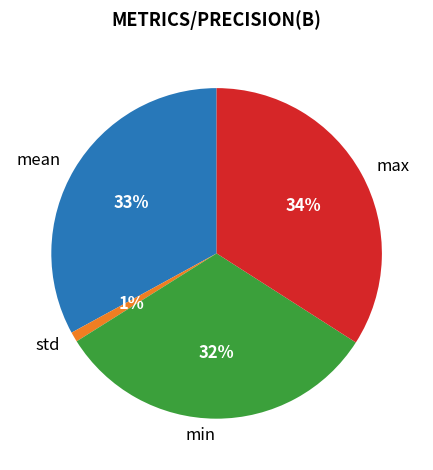

The min slice represents 42% of the pie. True or false?

False